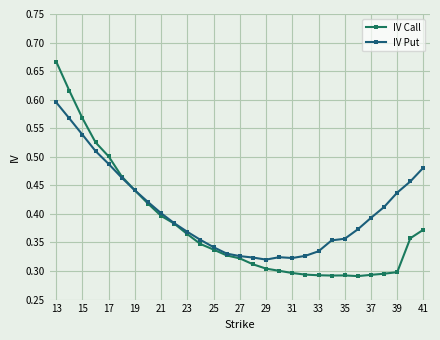

What is the sum of all IV Call values?

11.0